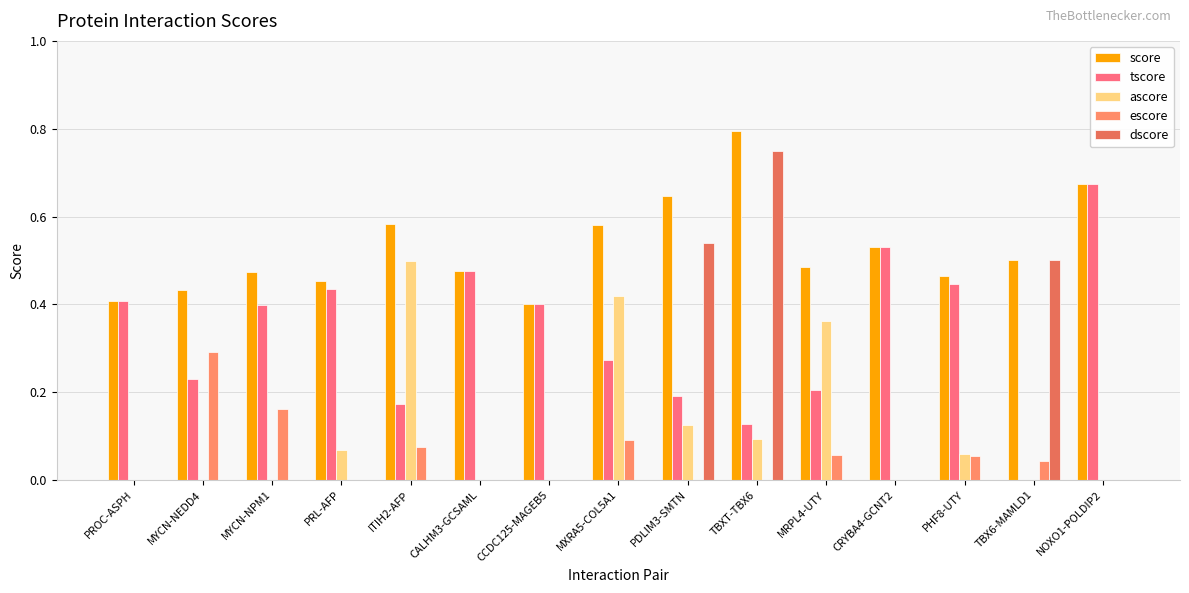

What is the difference between the maximum and minimum values in the ascore series?

0.5